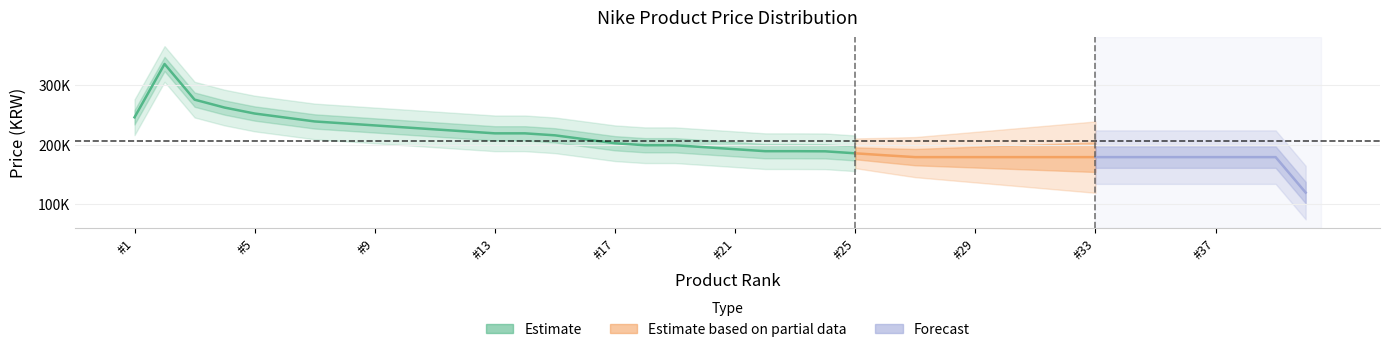

Which has a higher value, 28 or 26?

28